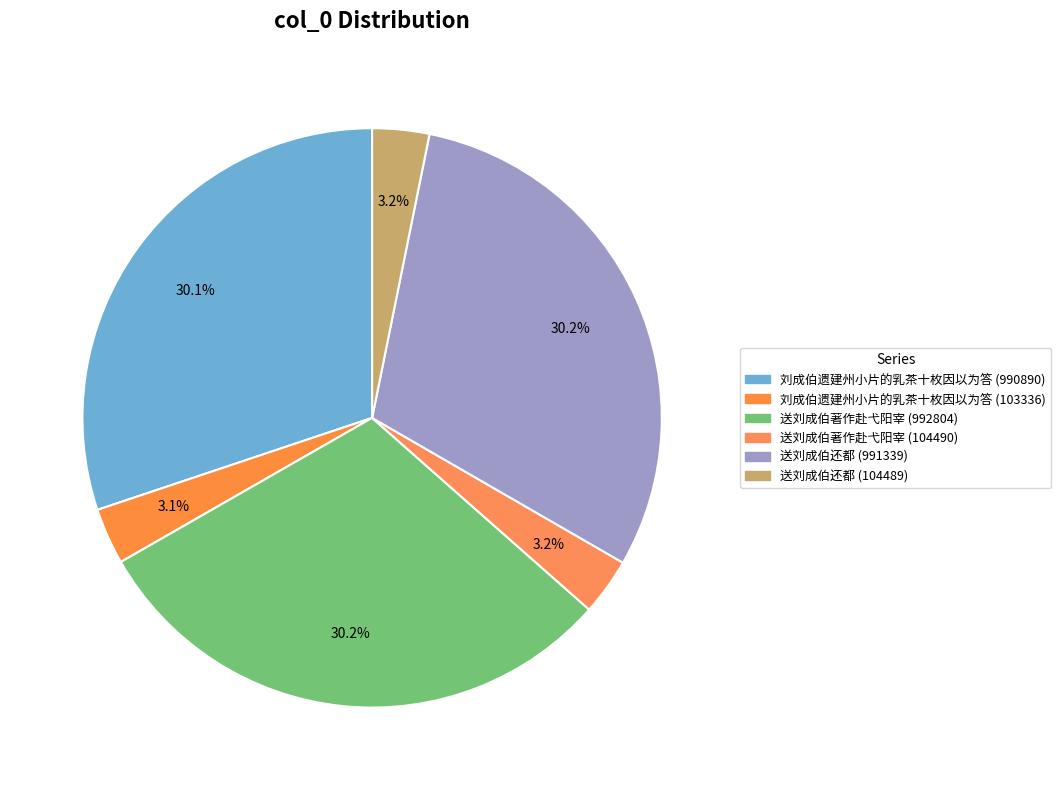

To the nearest percent, what is the difference between the largest and smallest slice percentages?

27%